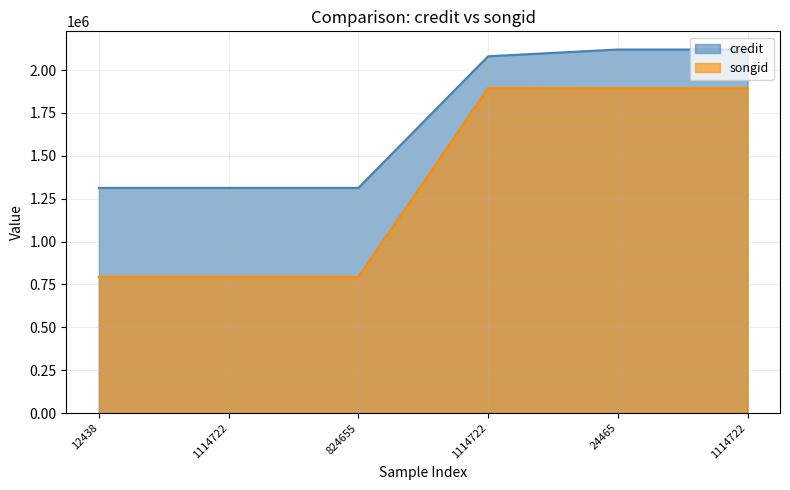

List the series in order of their overall mean, lowest first.

songid, credit